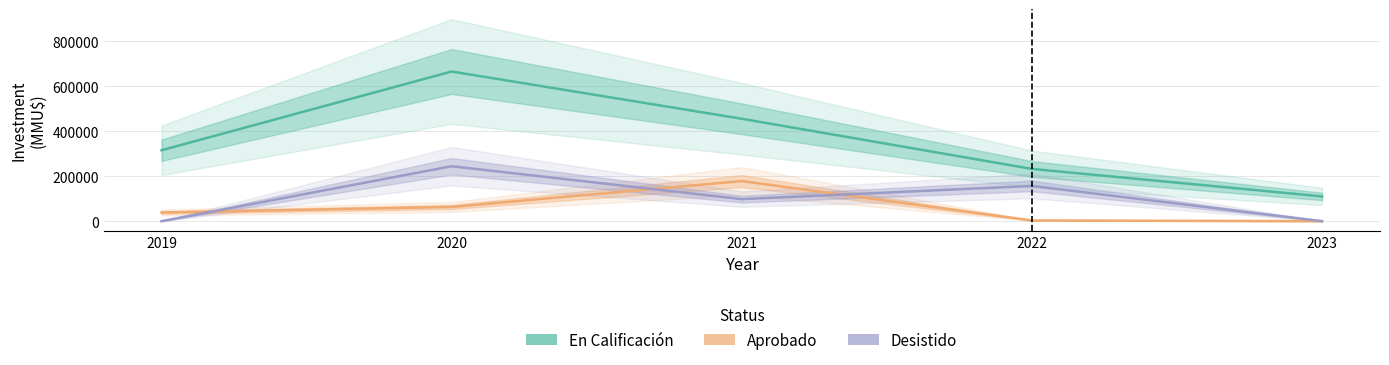

Which series has the largest range (max minus min)?

En Calificación